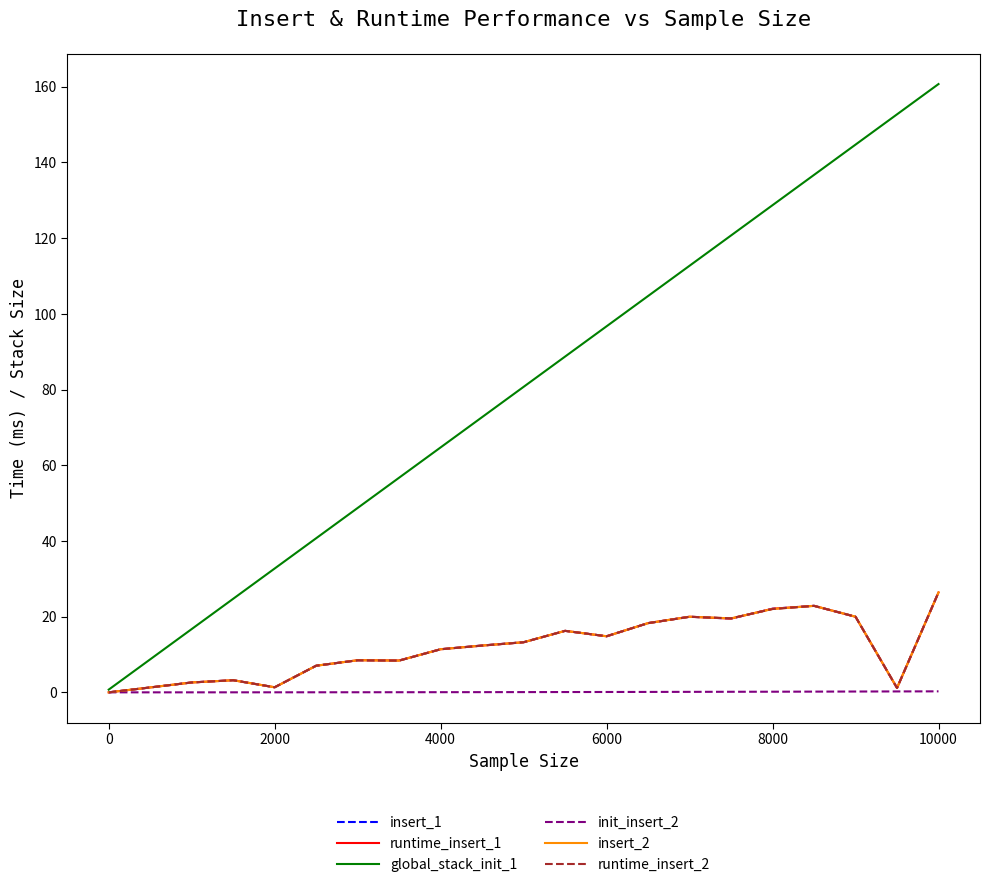

Which series has the largest total across all categories?

global_stack_init_1